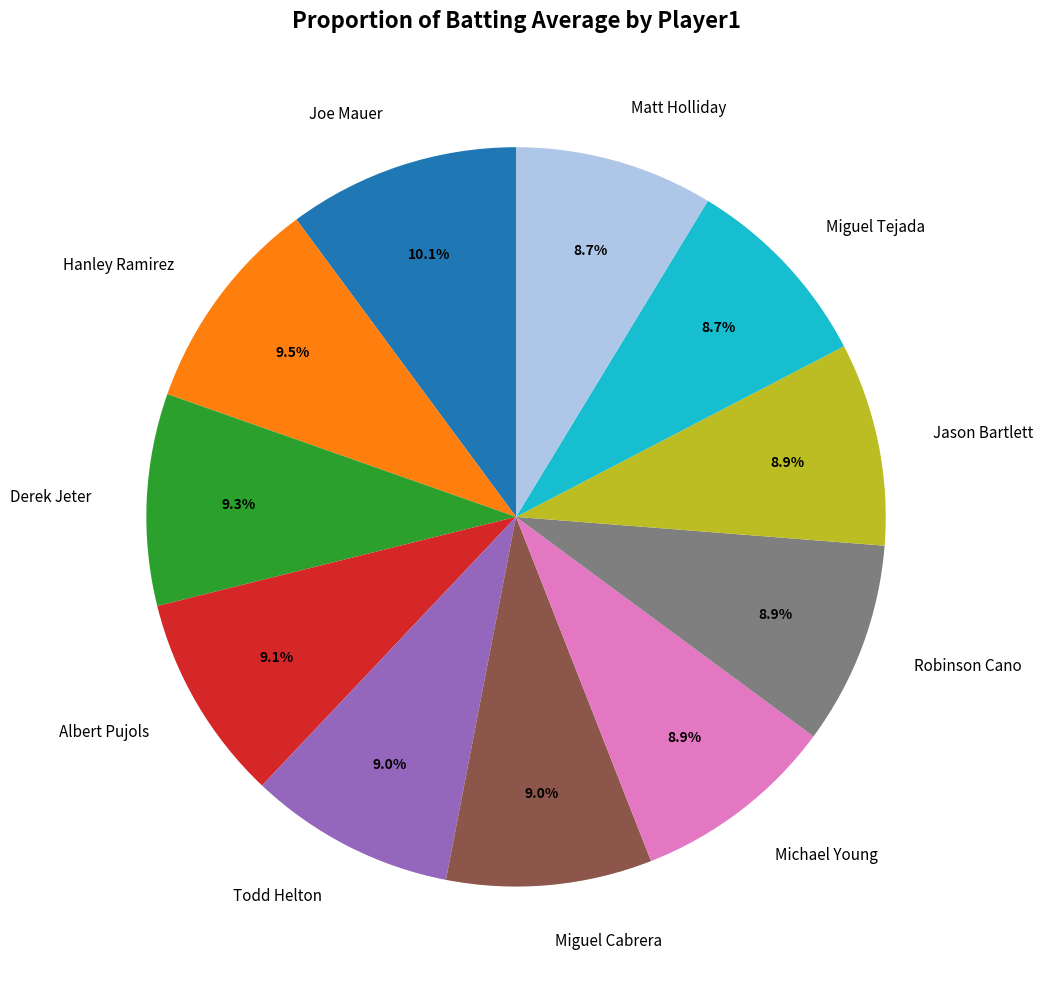

Is it true that Michael Young is 14% of the pie?

False